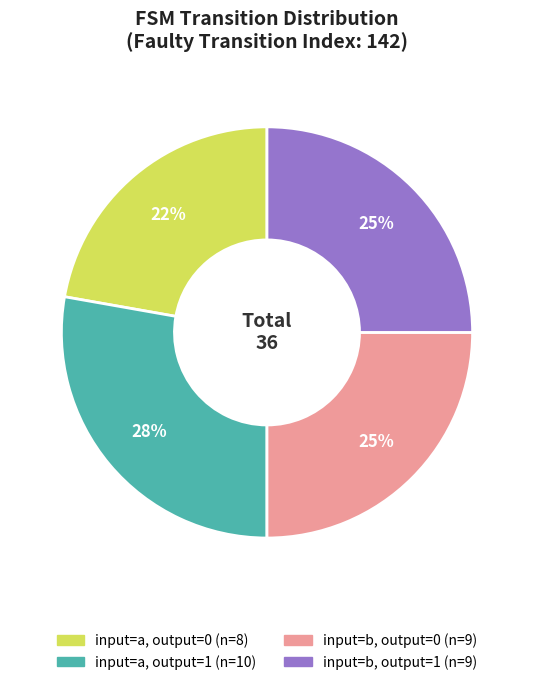

Is there a majority slice in this chart?

No